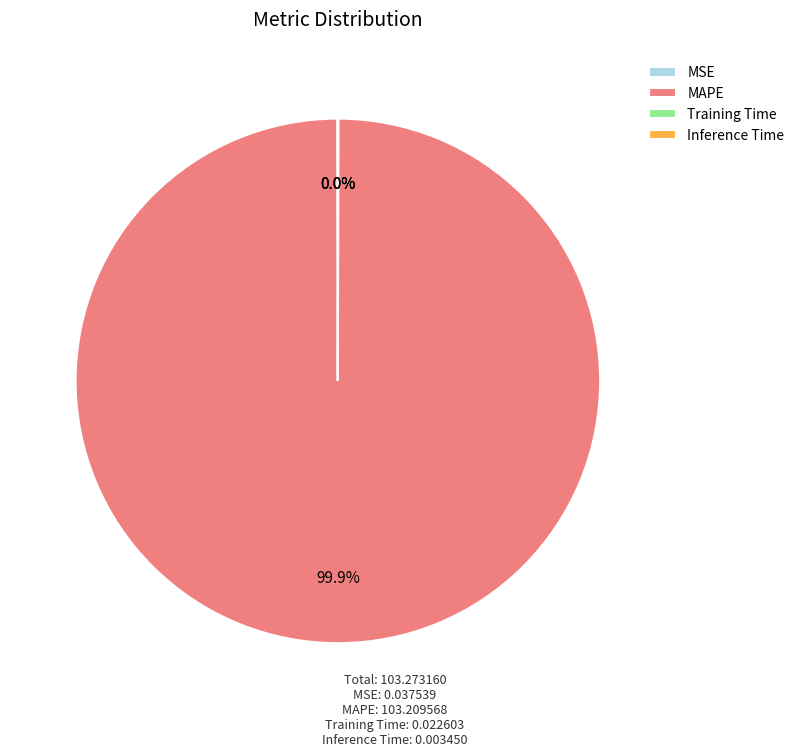

Does any single category account for the majority?

Yes